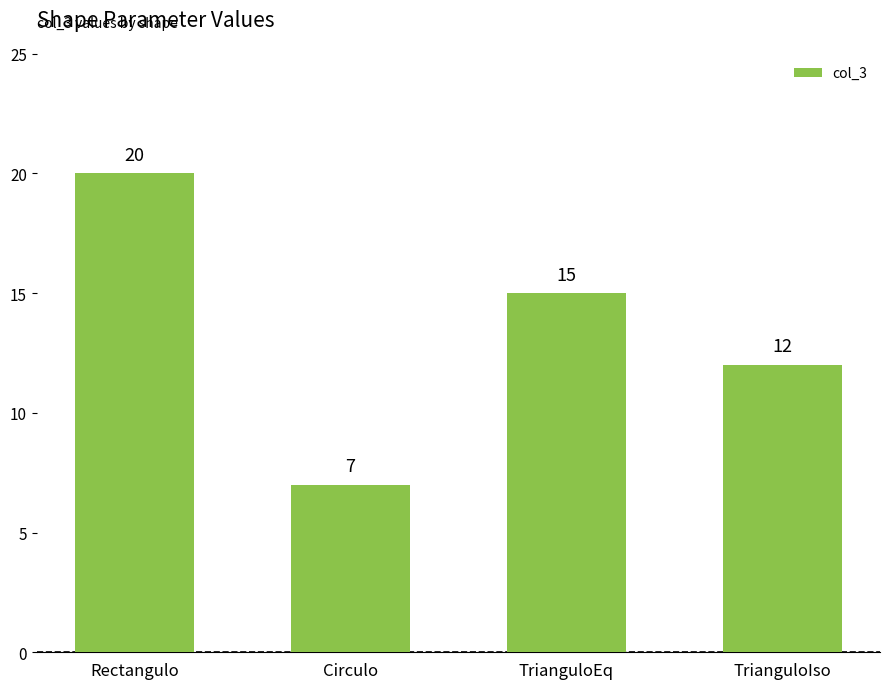

Reading left to right, list all the values displayed in this chart.

20	7	15	12